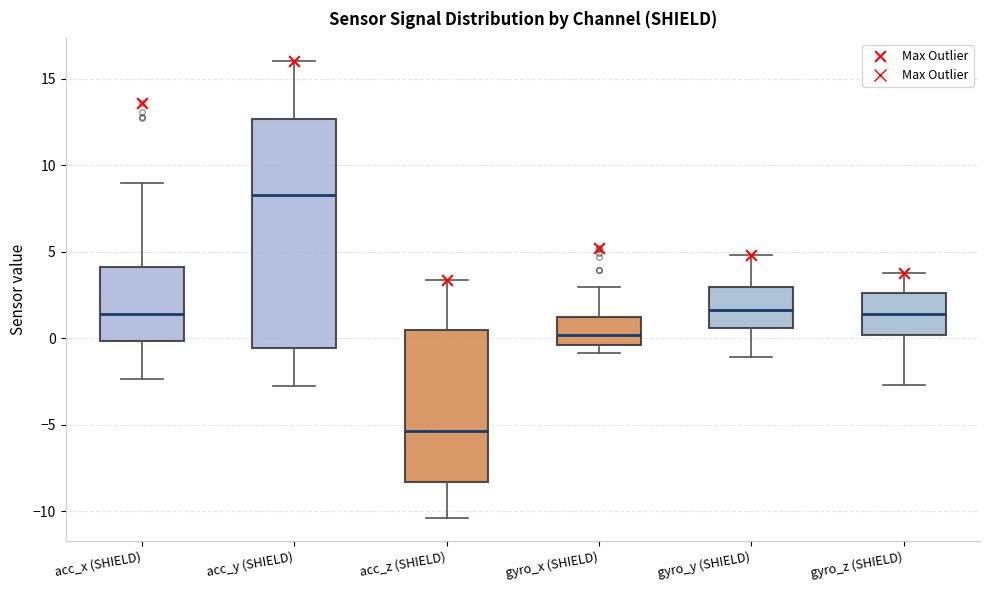

Where is the lower edge of the box for acc_z (SHIELD) on the y-axis? The values are not printed on the chart, so give them approximately, as read against the axis.

-8.5